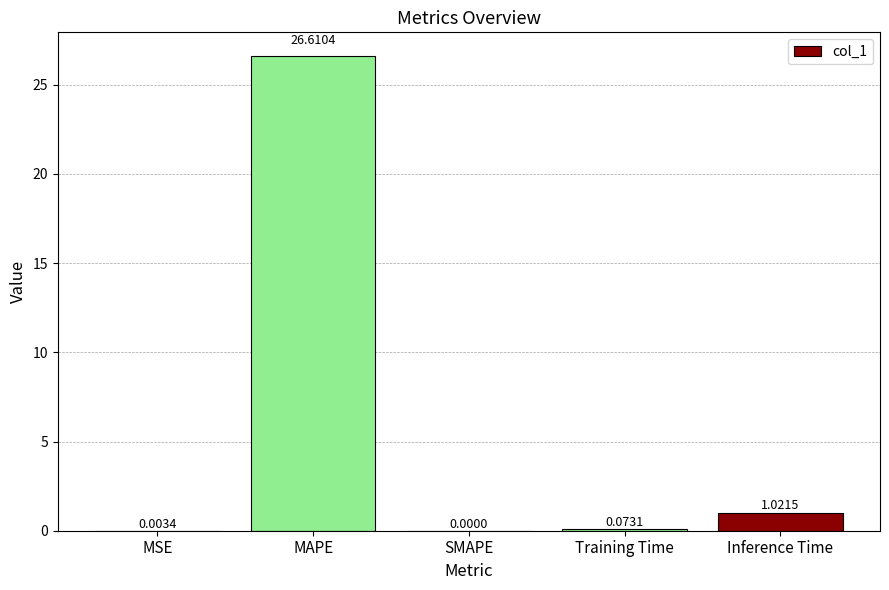

What is the change in value from MAPE to Inference Time?

-25.6